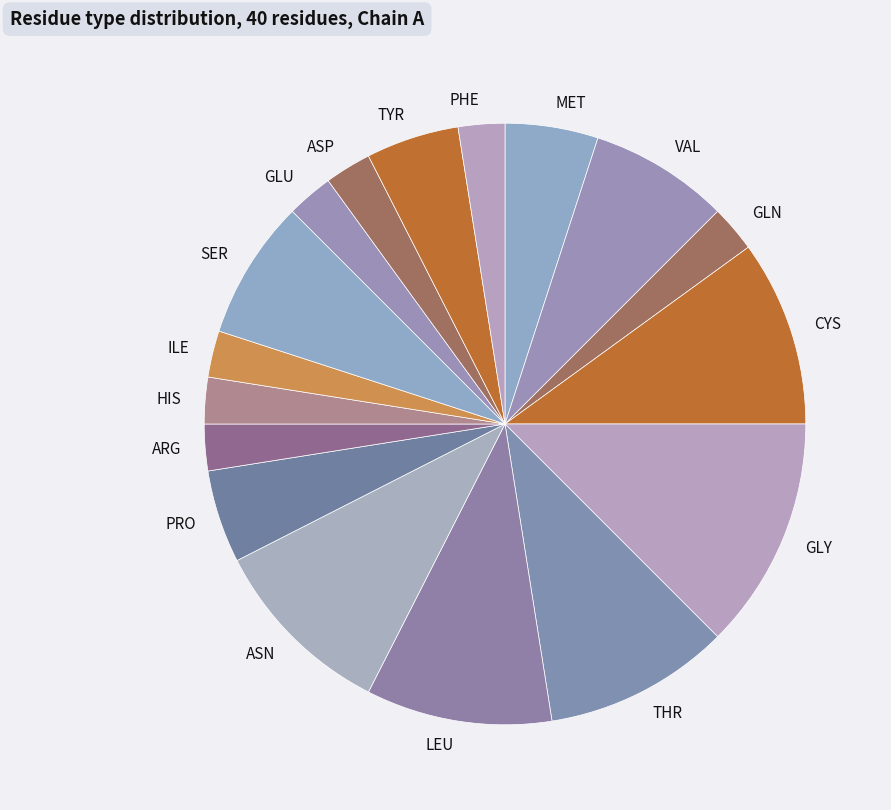

Is there any slice that represents more than half of the pie?

No